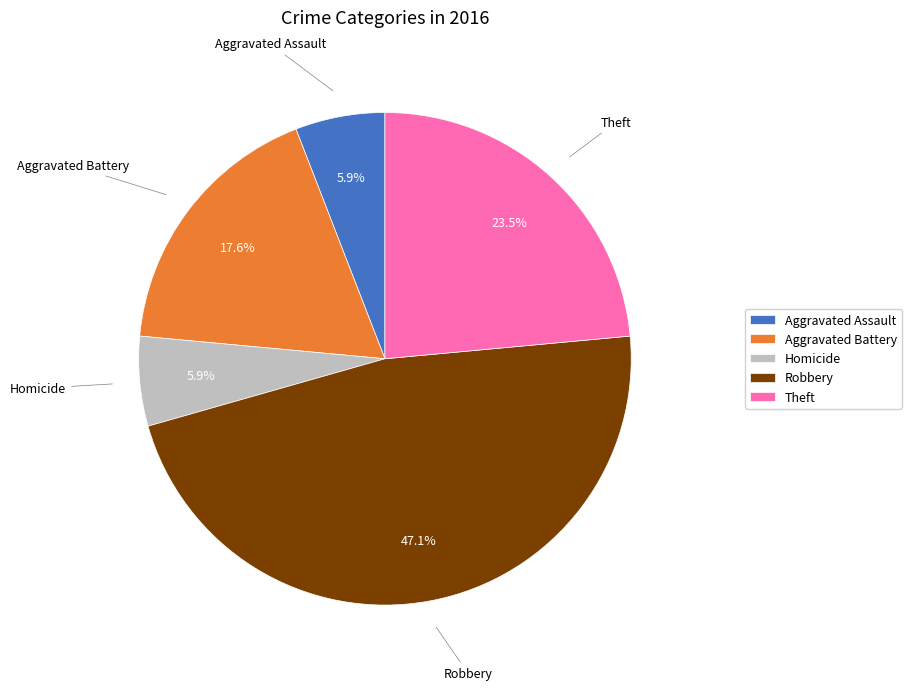

Is there a majority slice in this chart?

No